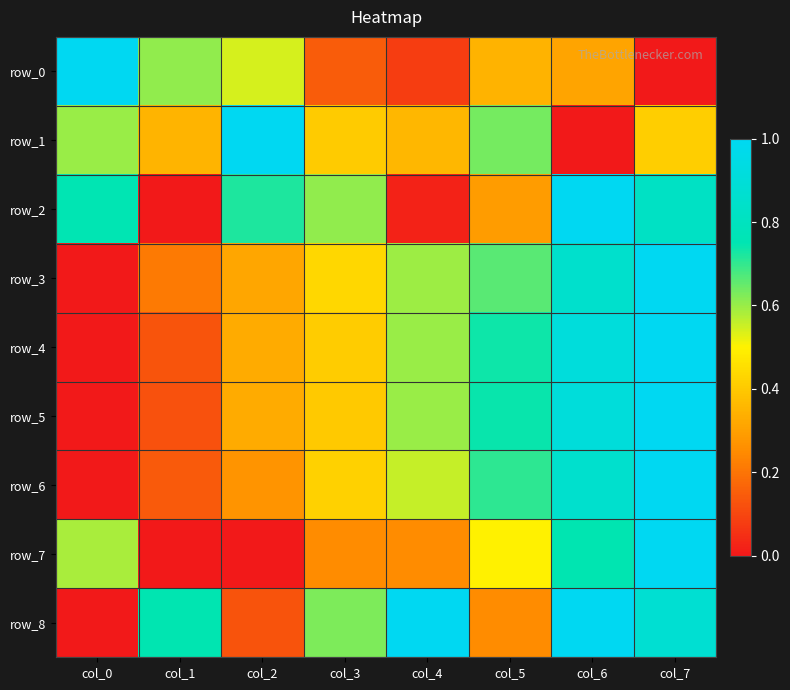

Which label corresponds to the smallest value in the chart?

col_7